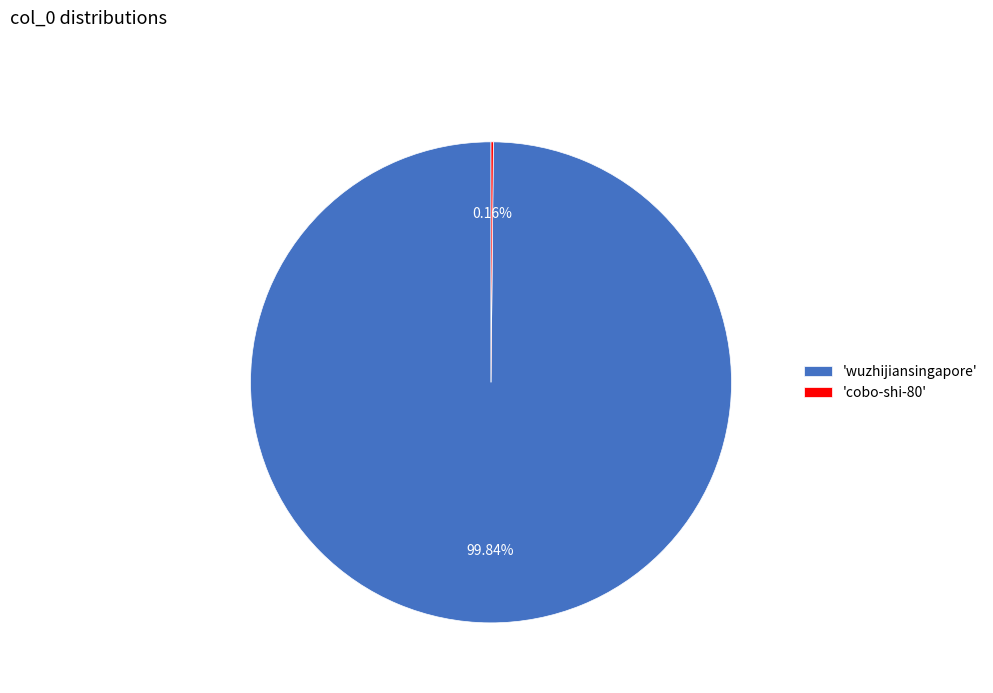

What is the majority slice?

'wuzhijiansingapore'